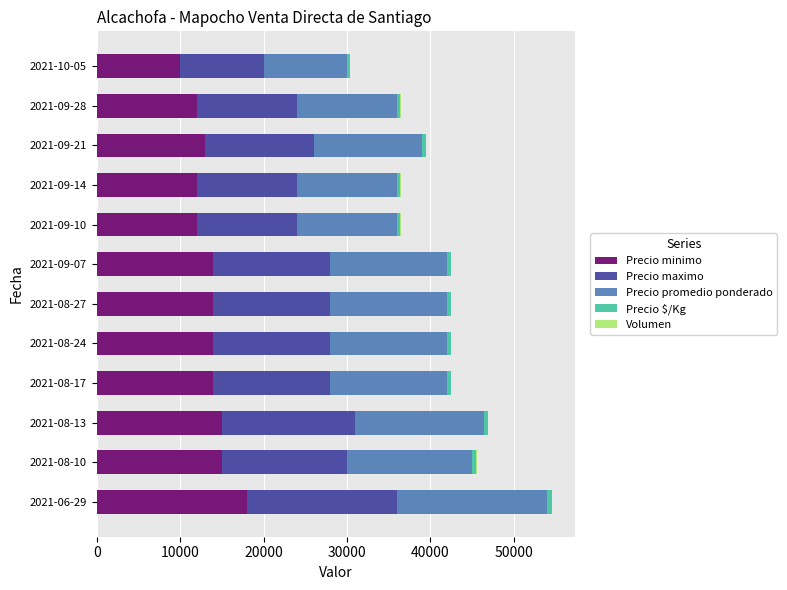

What is the sum of all Precio minimo values?

163000